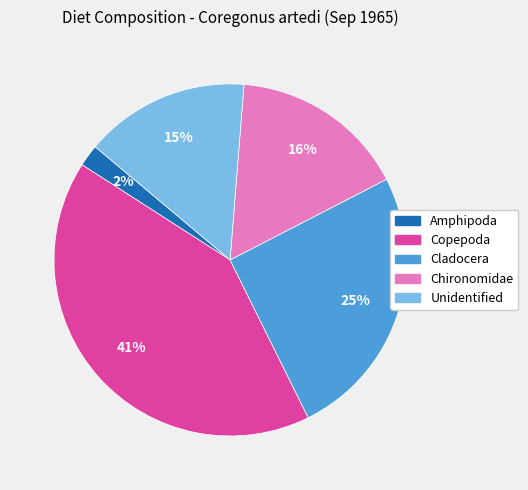

How many segments does this pie chart have?

5